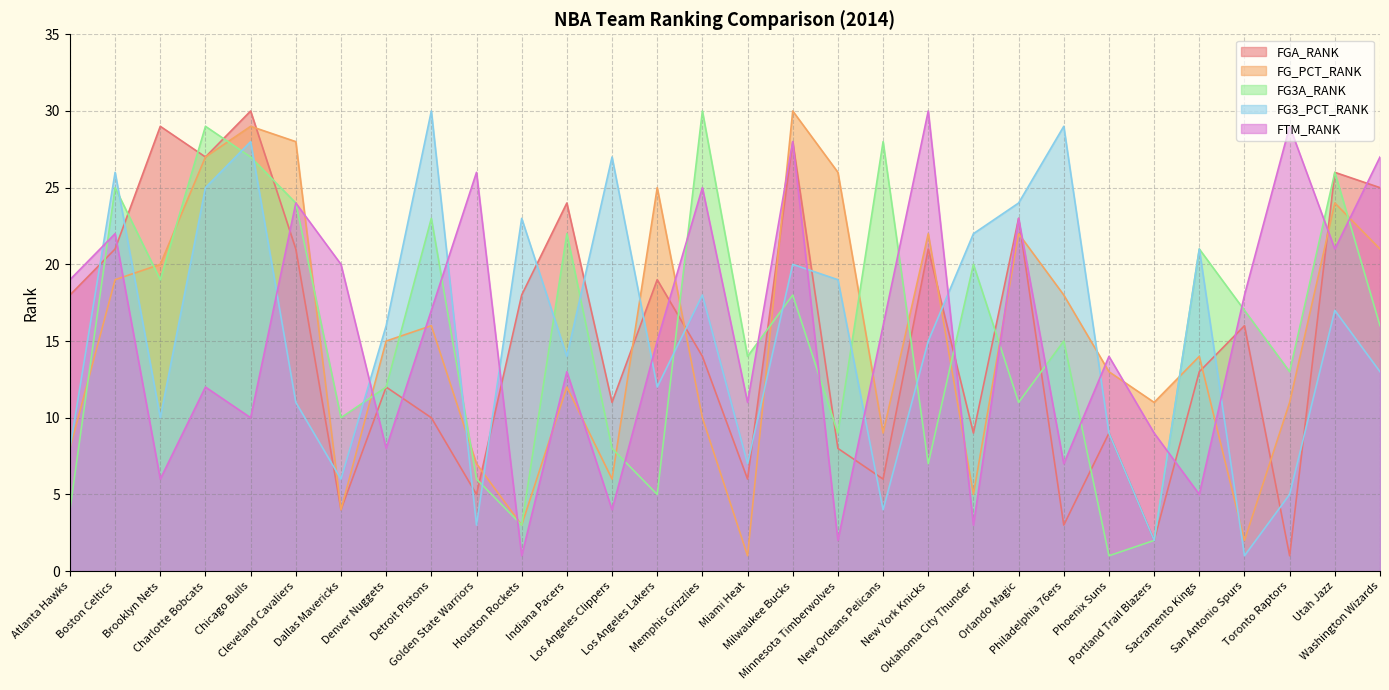

What is the difference between the highest and lowest values at Detroit Pistons?

20